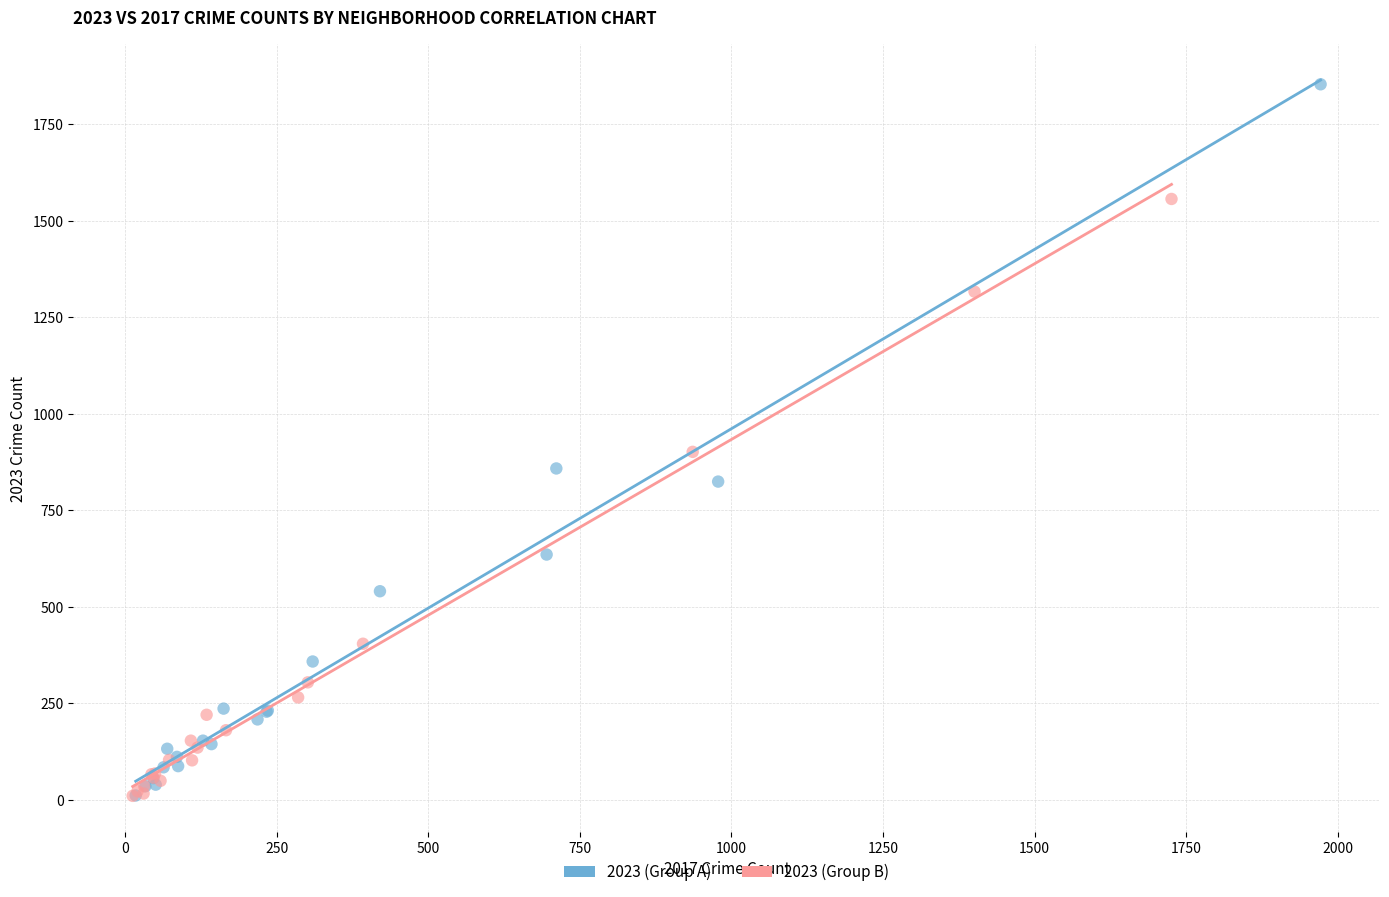

Which series contains the highest Y value?

2023 (Group A)